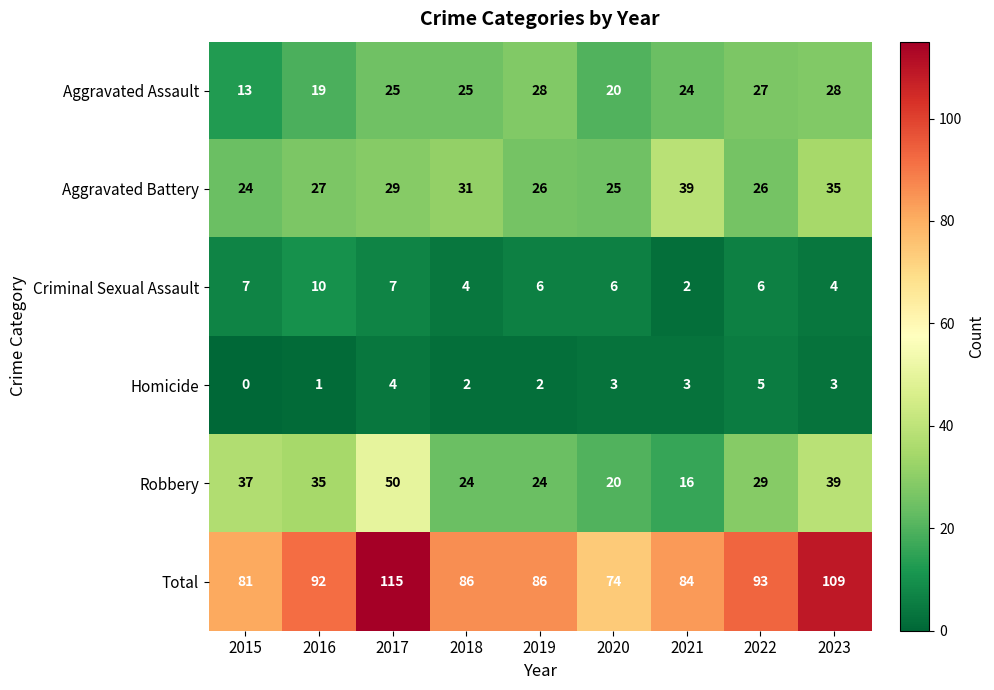

How many categories are shown in the chart?

9